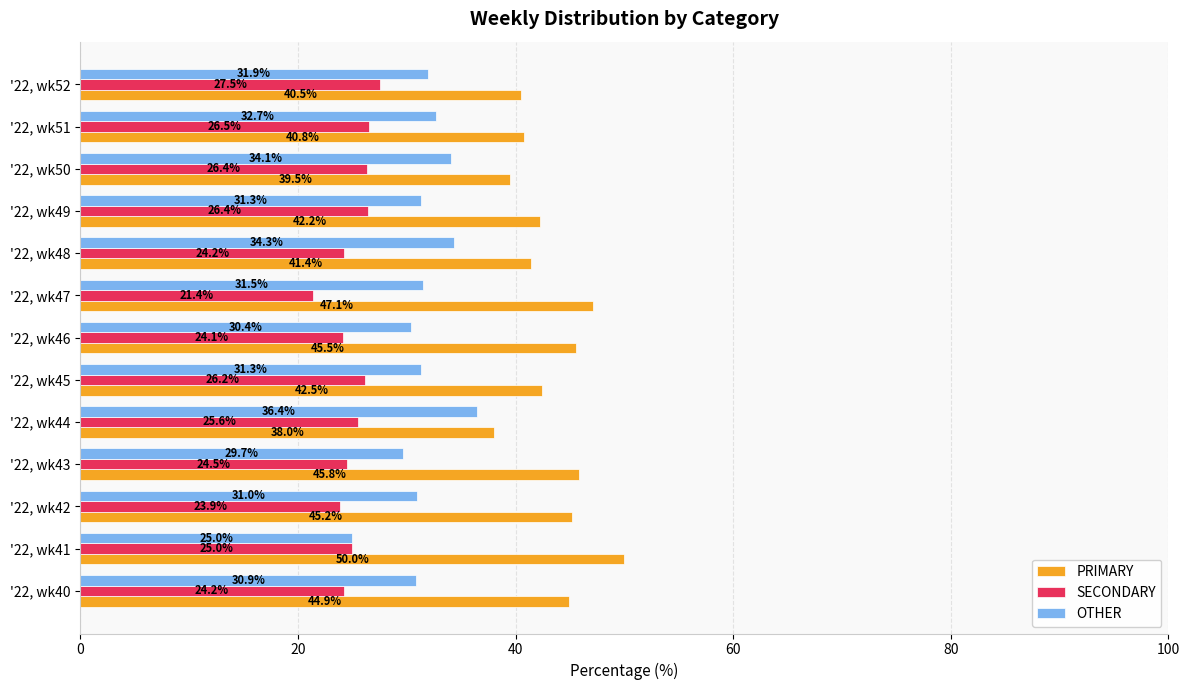

What is the sum of all PRIMARY values?

563.6